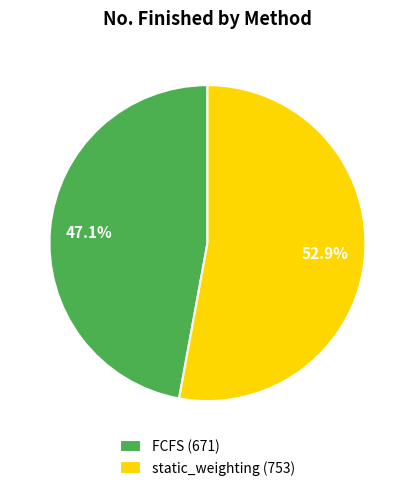

True or false: FCFS accounts for 47% of the total.

True